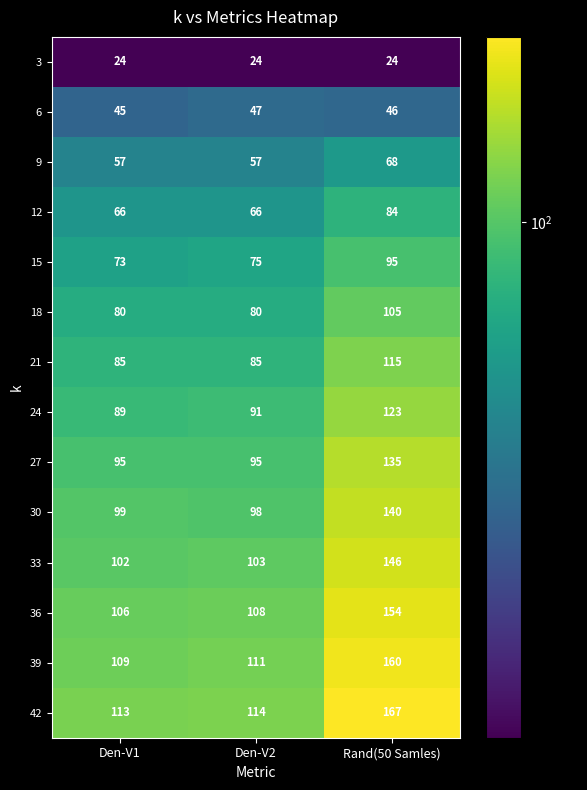

The 15 series shows 75 at Den-V2. True or false?

True